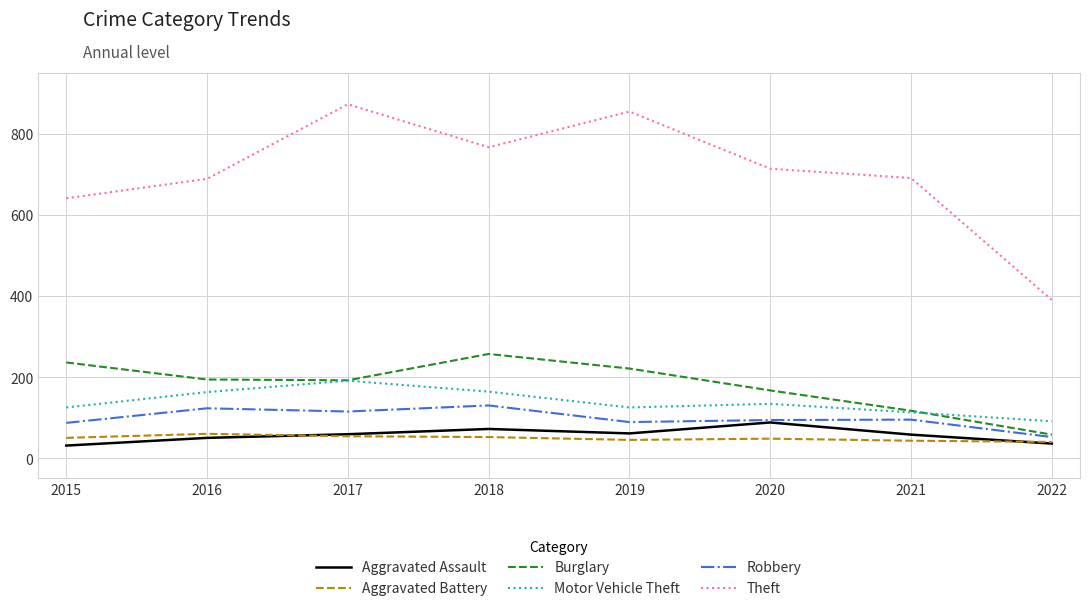

True or false: Motor Vehicle Theft has more than 2 points higher than both neighbors.

False